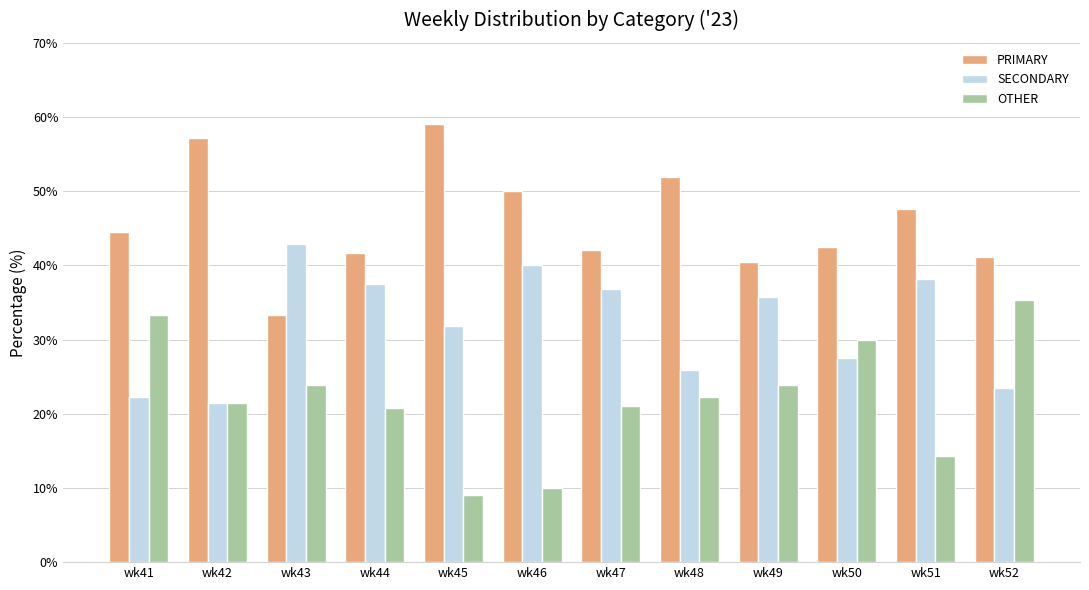

What is the sum of the SECONDARY values at wk51 and wk47?

74.9